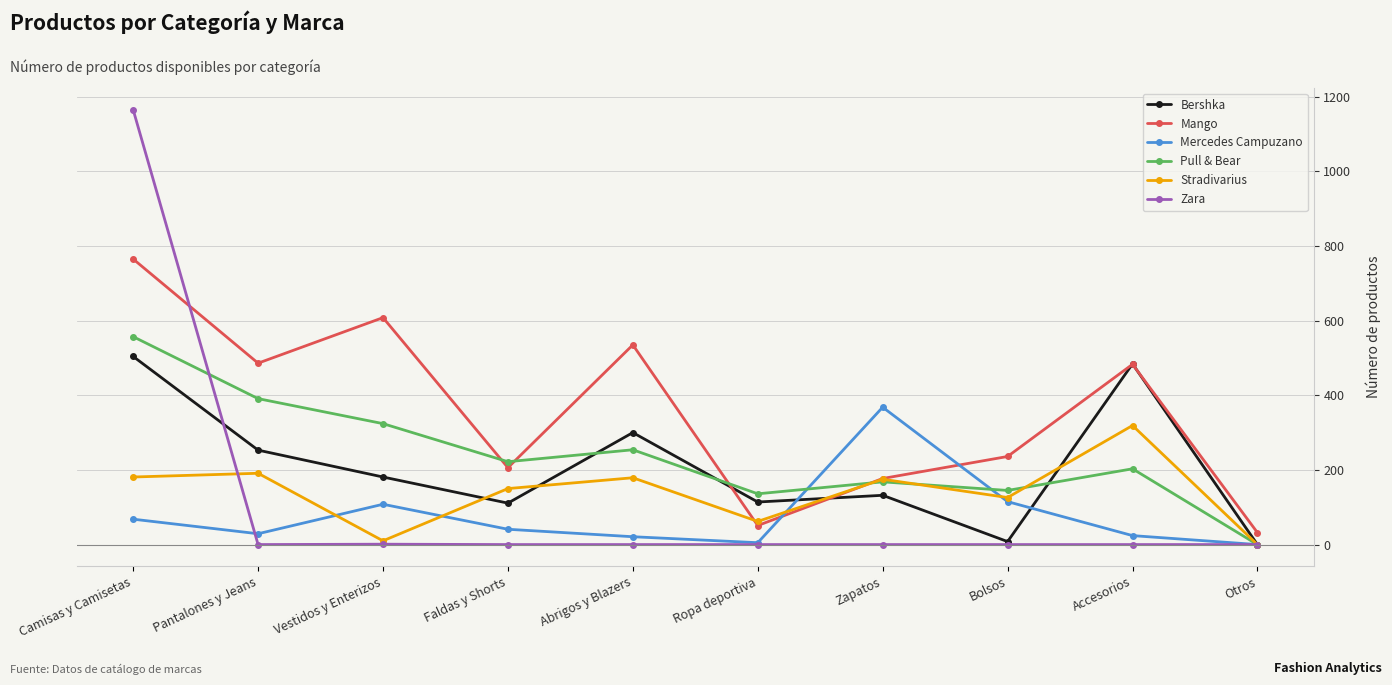

What is the highest value of the Mango series?

765